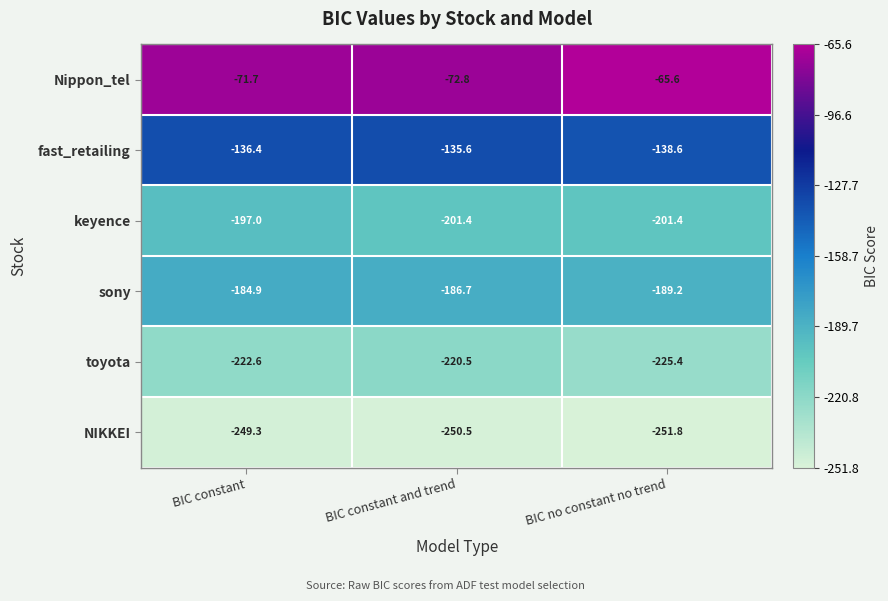

What is the total value across all series at BIC constant and trend?

-1067.5